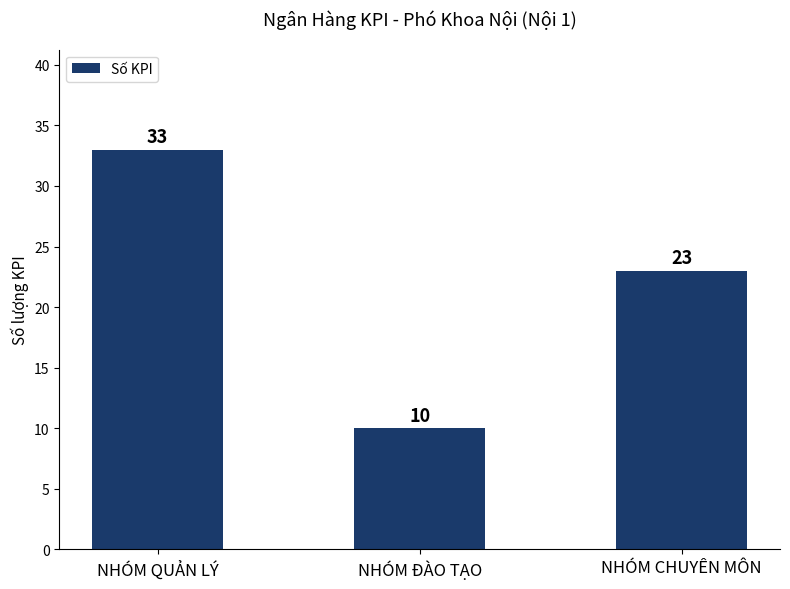

What is the maximum value shown in the chart?

33